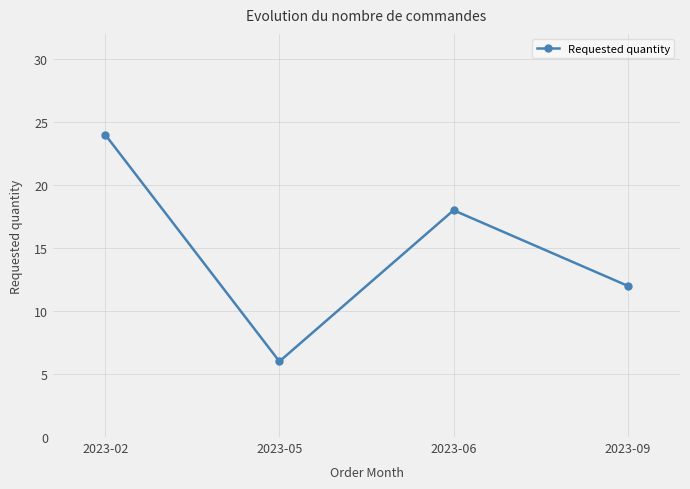

What is the value of the 2nd point from the left?

6